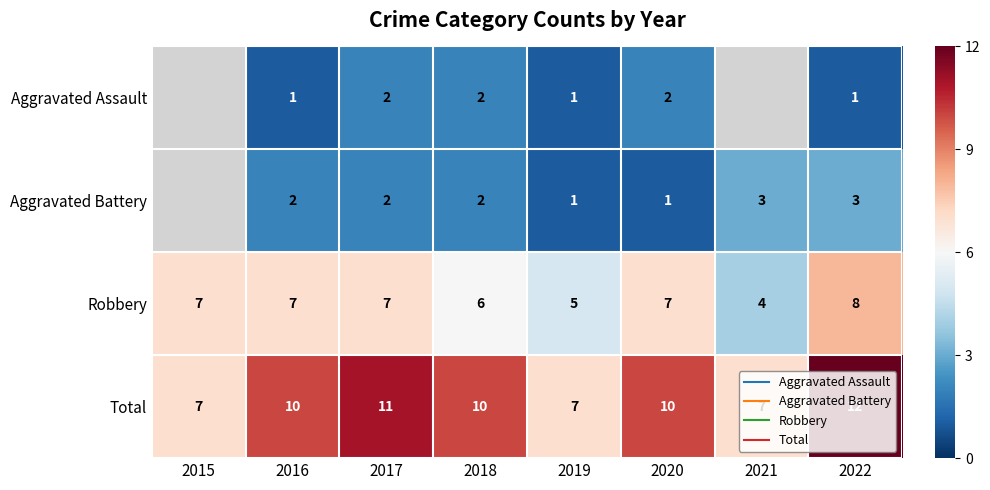

How many data points does each series have?

8